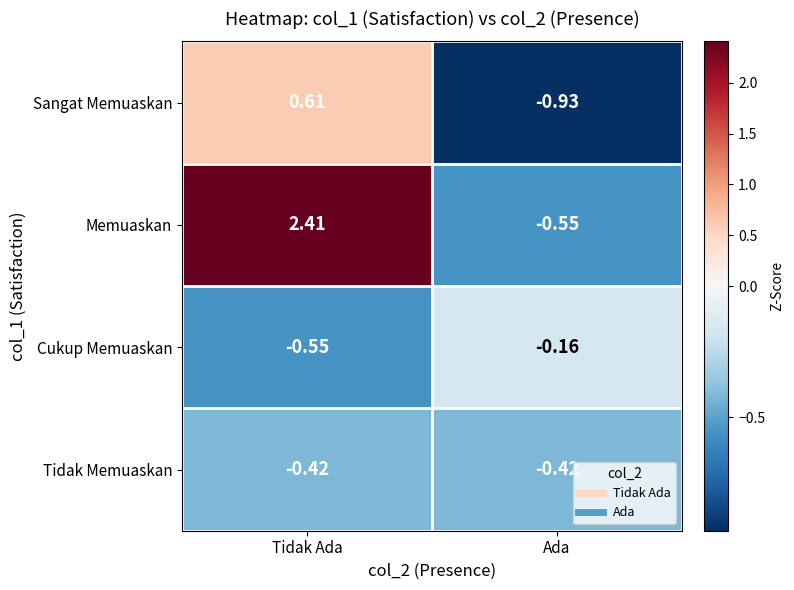

Which series has the widest spread of values?

Memuaskan